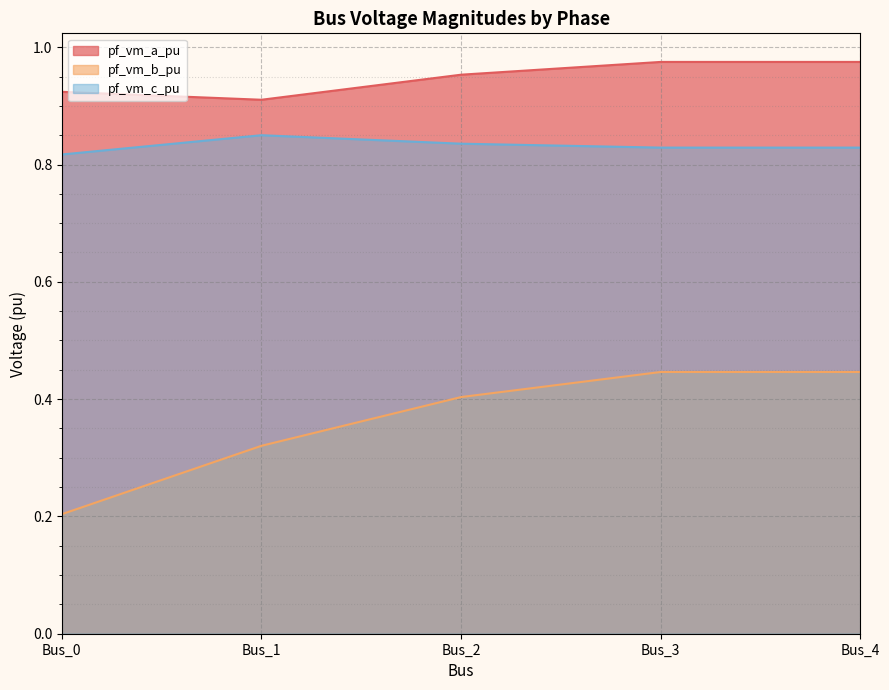

Does the chart display data point markers on the line(s)?

No